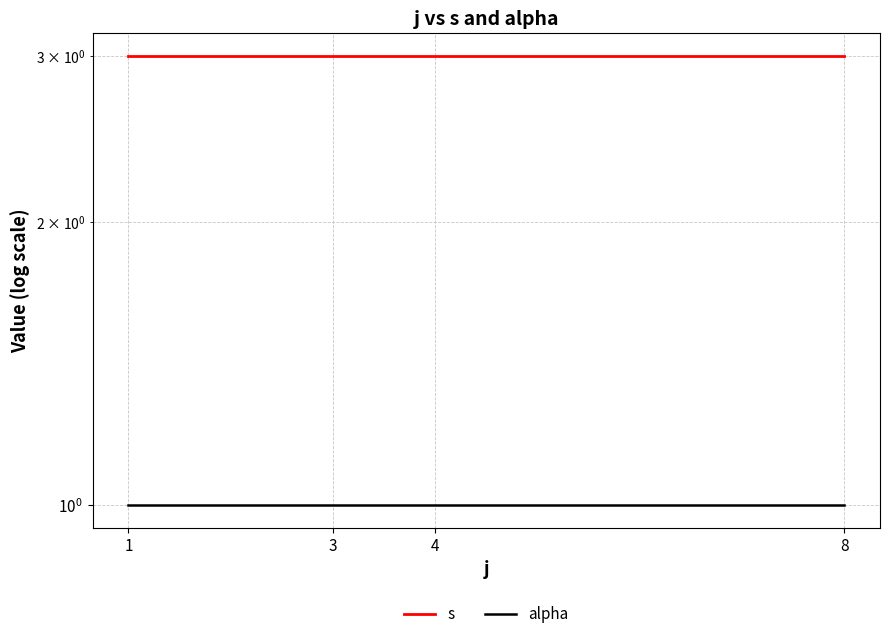

What is the average value of the alpha series?

1